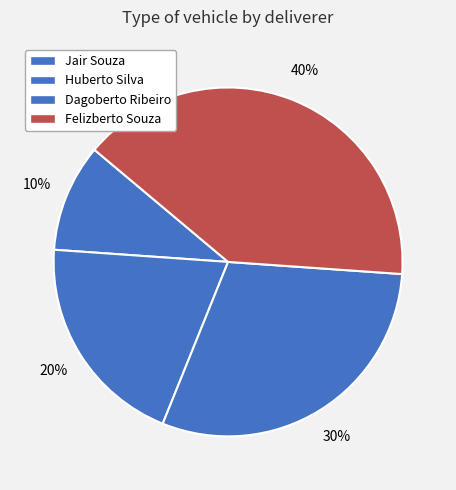

What percentage do Felizberto Souza and Dagoberto Ribeiro together represent?

70.0%